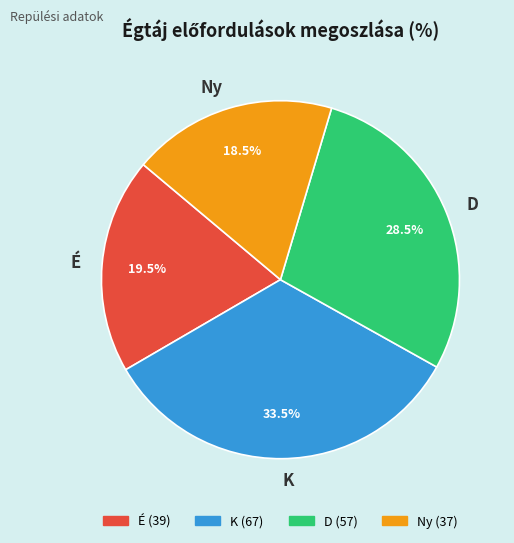

What is the largest slice in the pie chart?

K